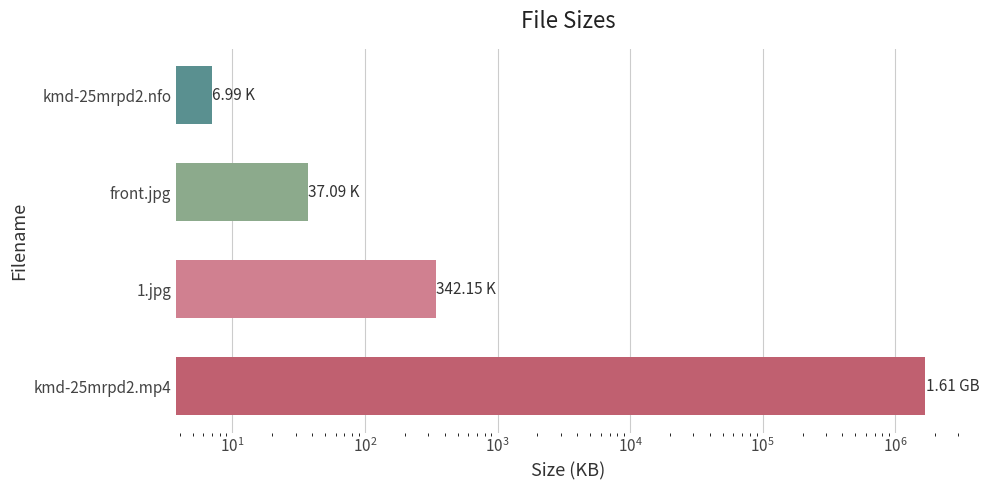

What is the sum of all values?

1688593.6